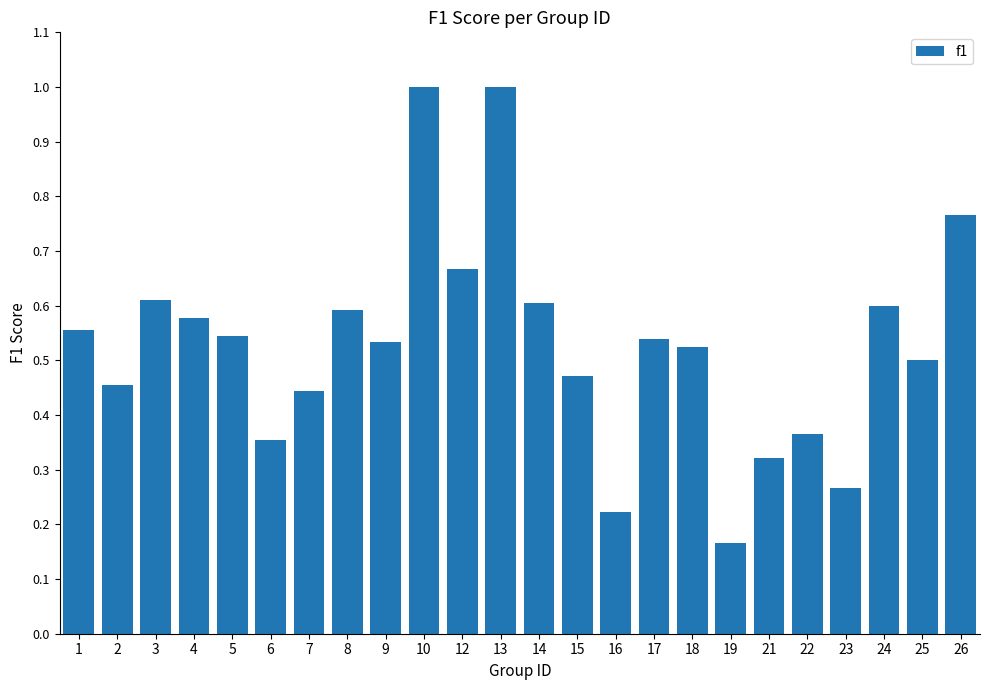

The chart shows a value of 0.3 at 7. True or false?

False